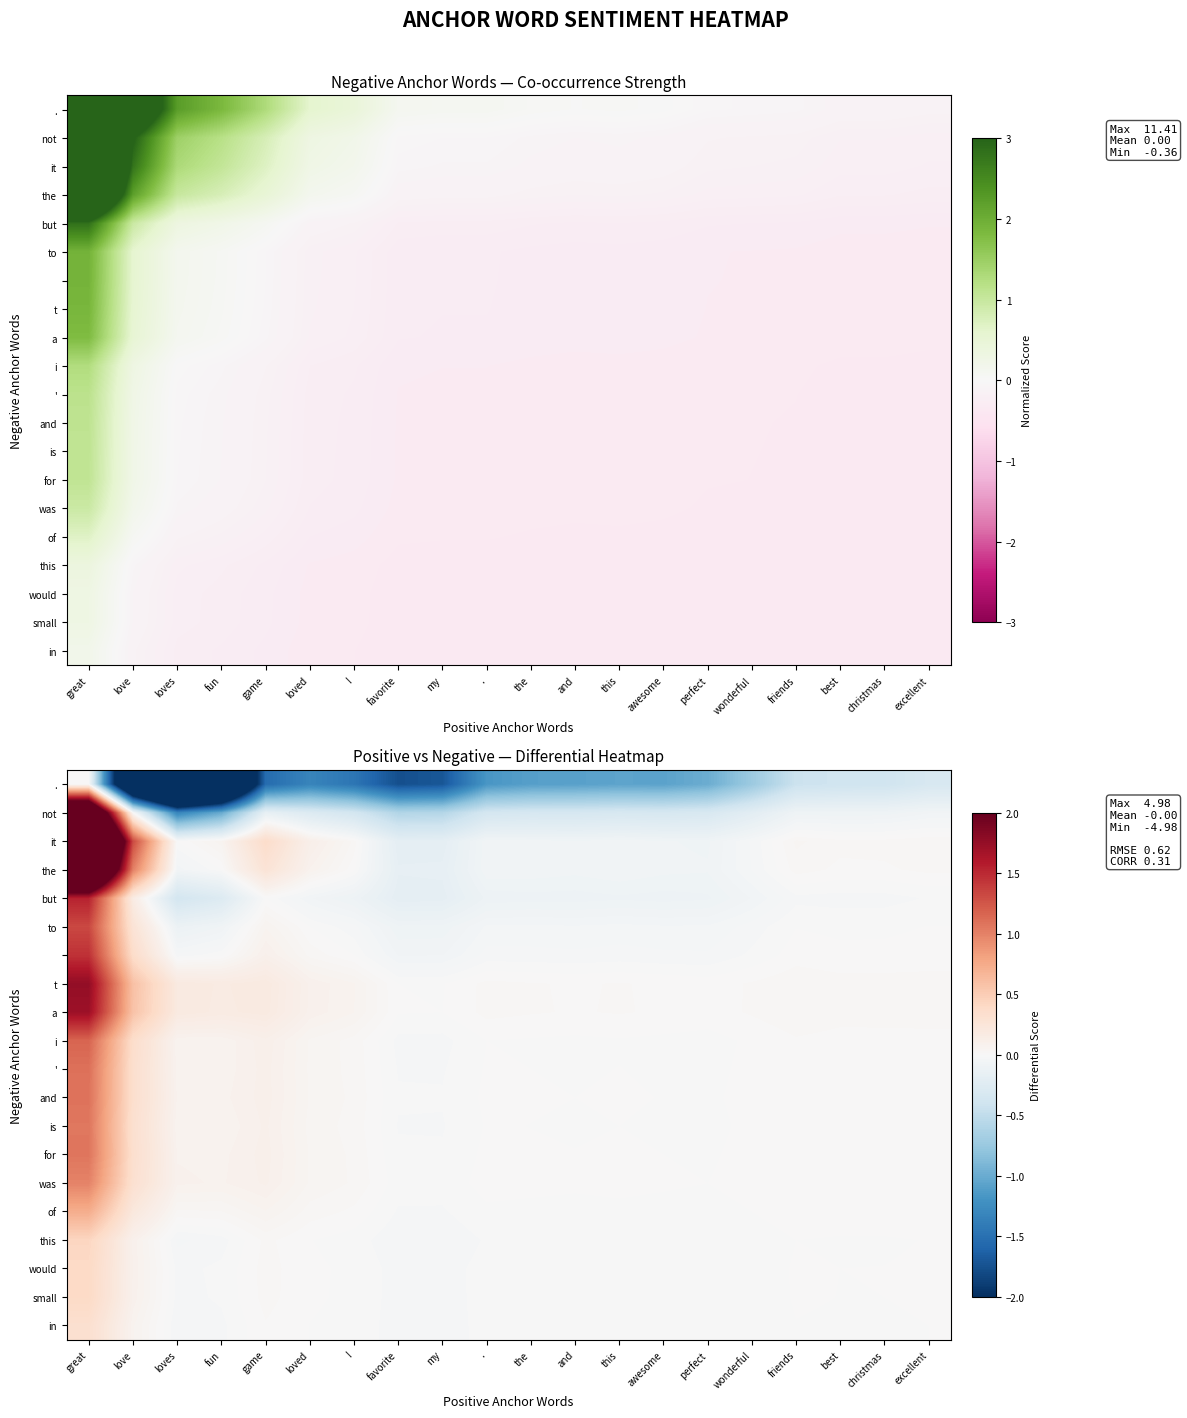

What is the average value of the and series?

0.1